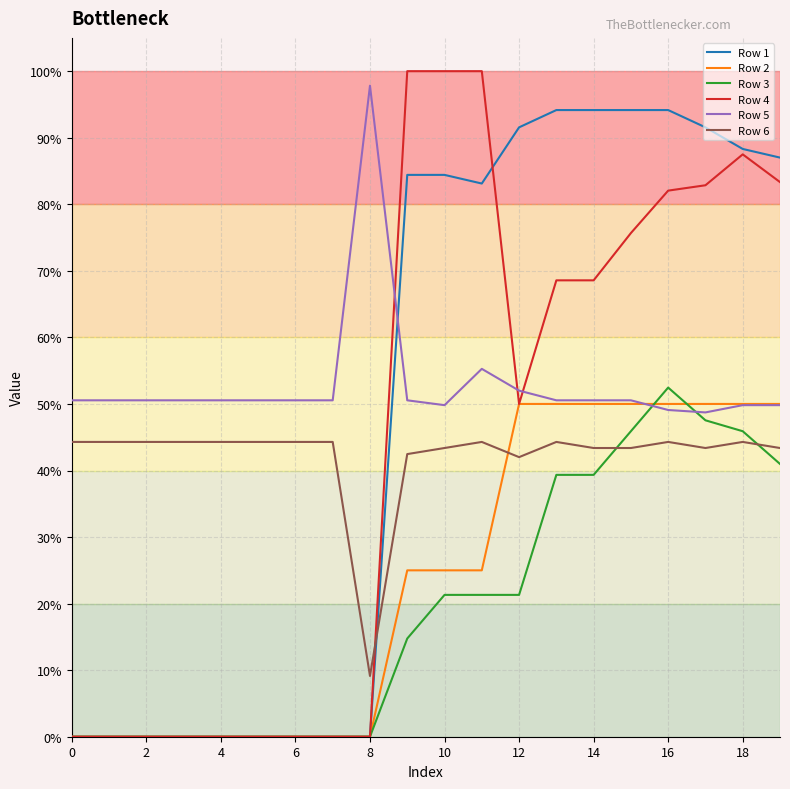

Rank the series by their maximum value, from lowest to highest.

Row 6, Row 2, Row 3, Row 1, Row 5, Row 4